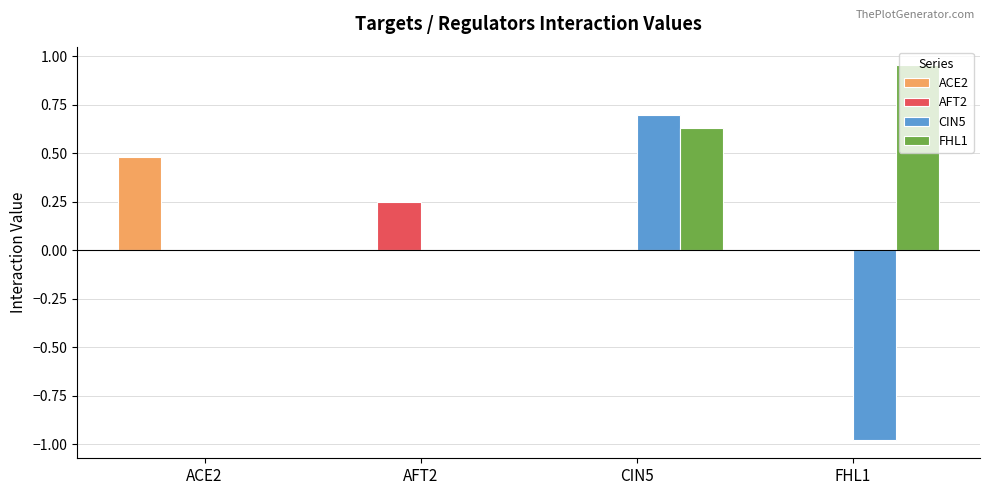

What value does the ACE2 series have at ACE2?

0.5